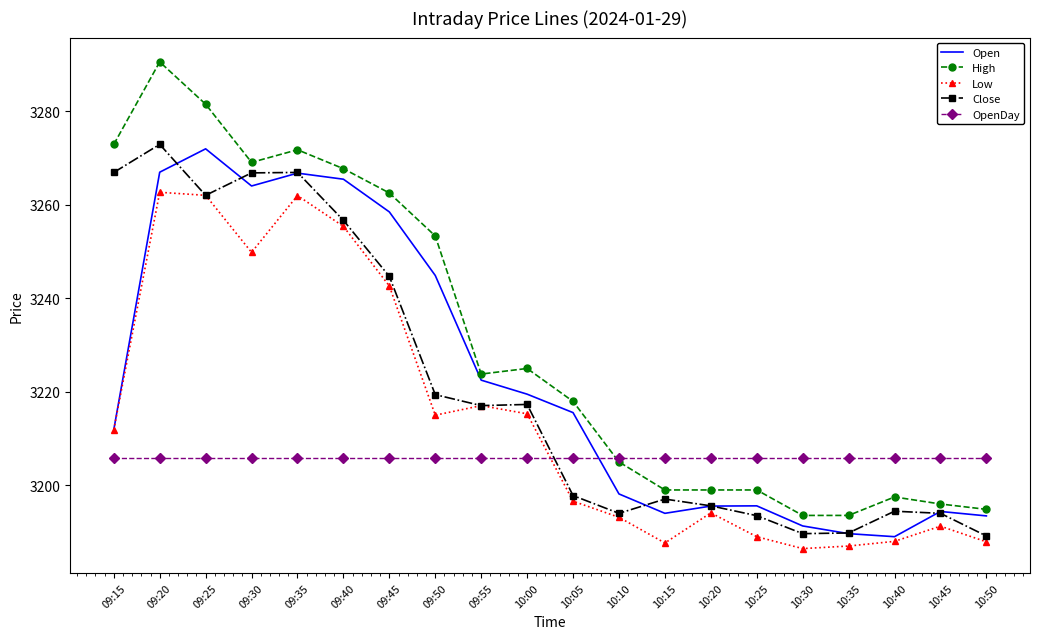

At how many categories does at least one series exceed 3197?

20